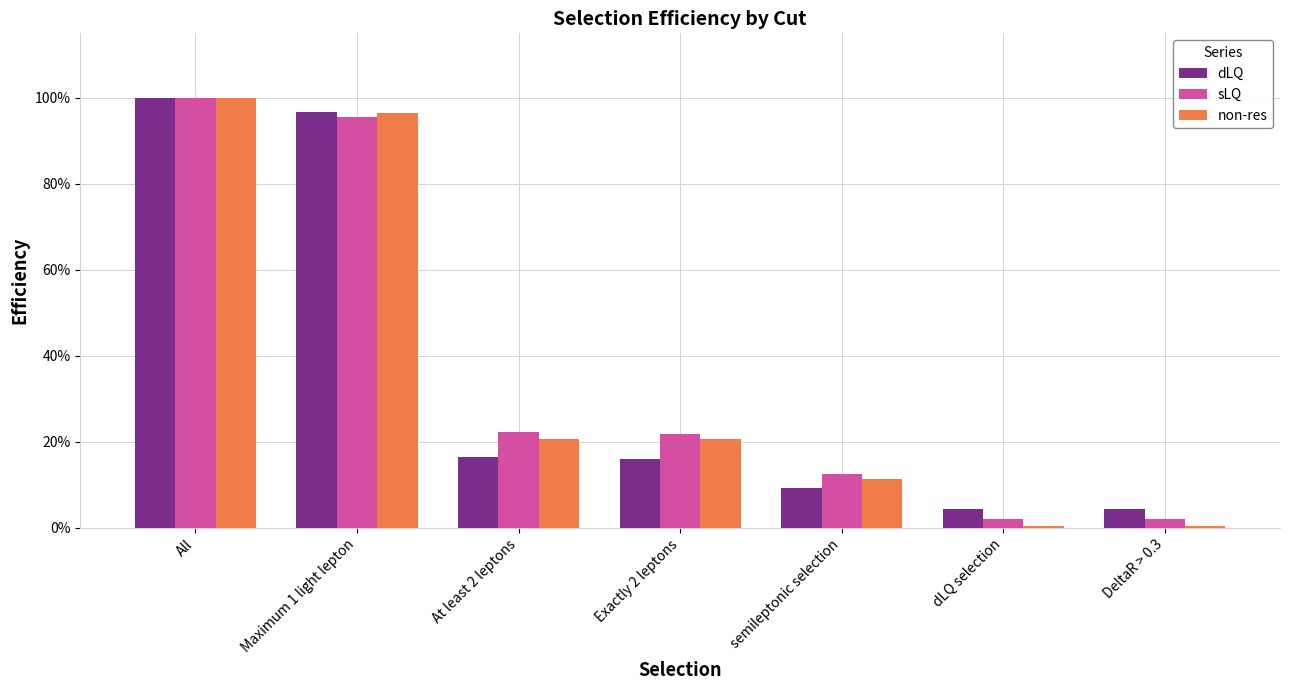

What is the label of the 4th bar from the left?

Exactly 2 leptons